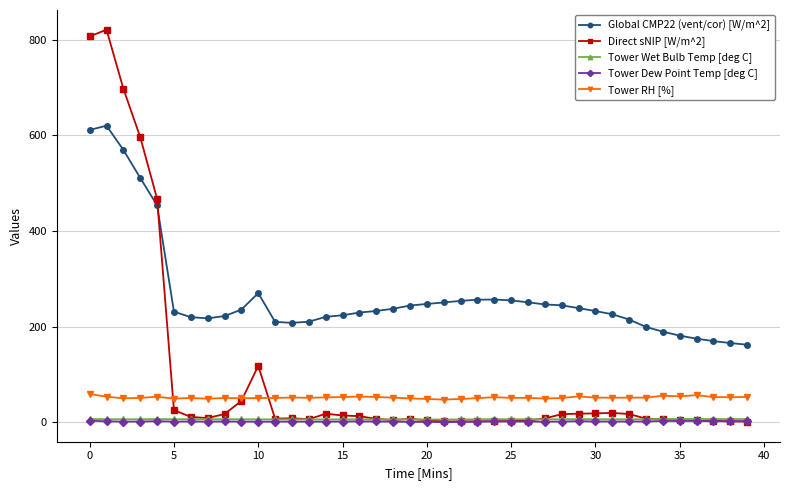

True or false: Tower Dew Point Temp [deg C] and Global CMP22 (vent/cor) [W/m^2] cross at least once.

False